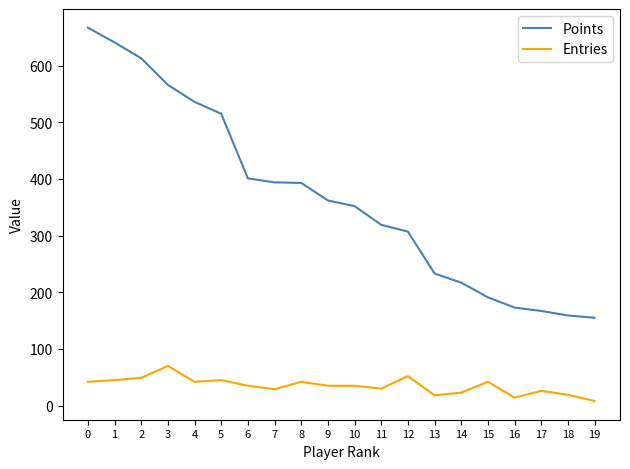

True or false: Entries and Points intersect in this chart.

False